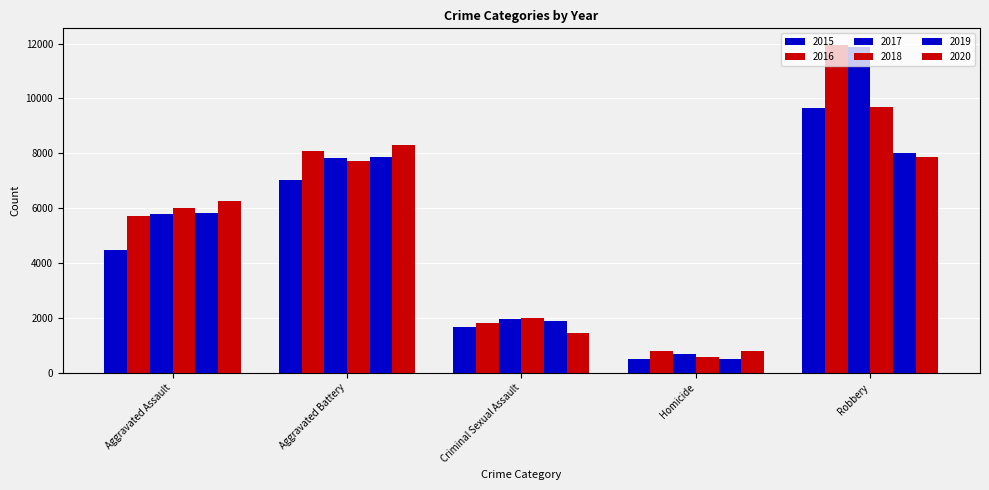

What is the spread (max minus min) of values at Robbery?

4105